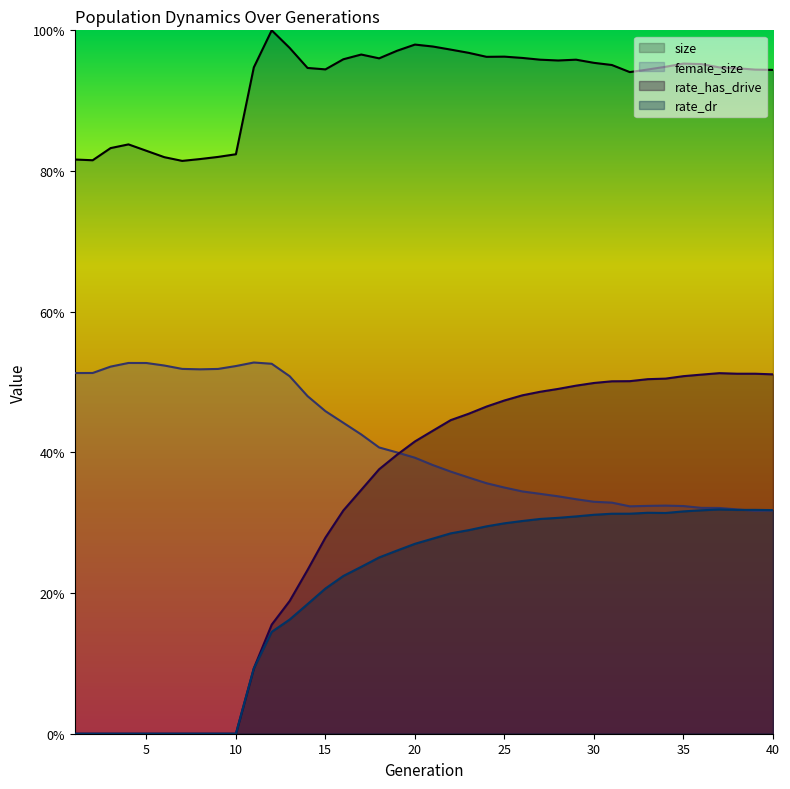

How many series are shown in this chart?

4